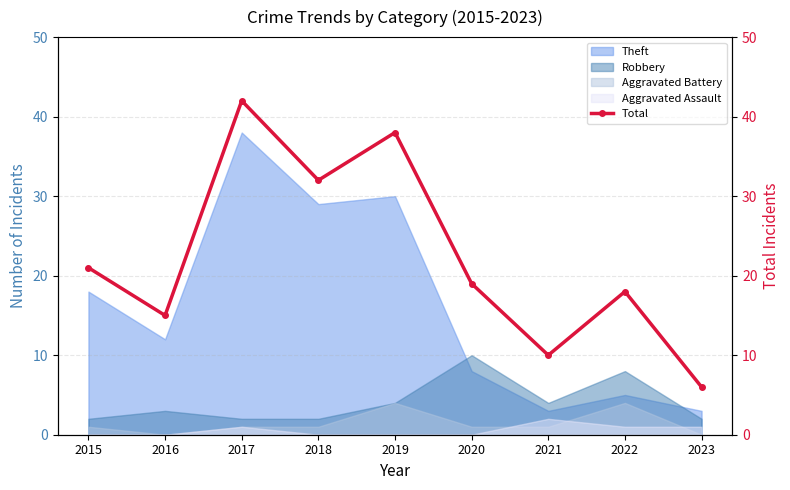

Where is the data nearest to the value 24?

2015